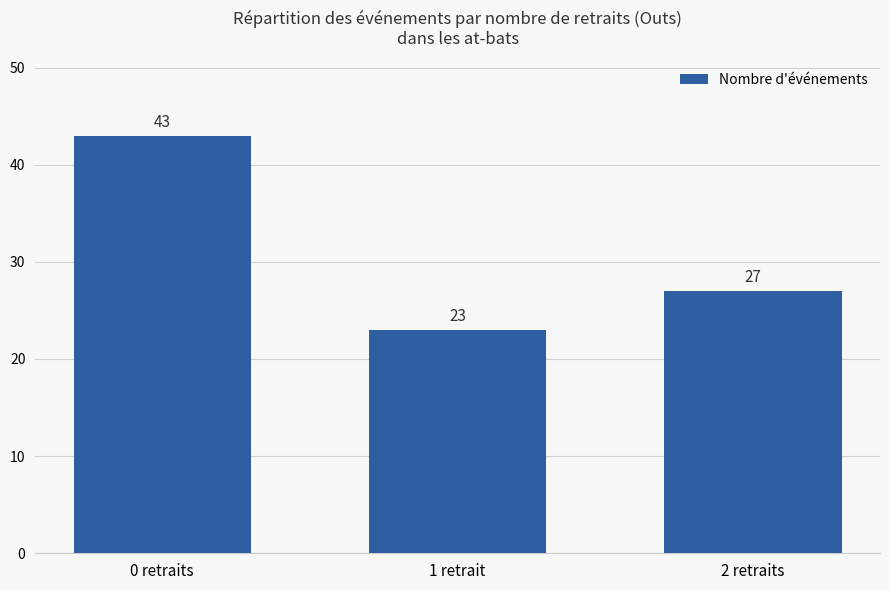

What is the sum of all values?

93